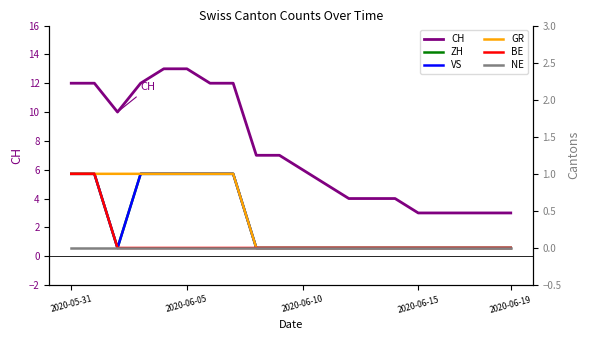

What is the total value across all series at 14?

4